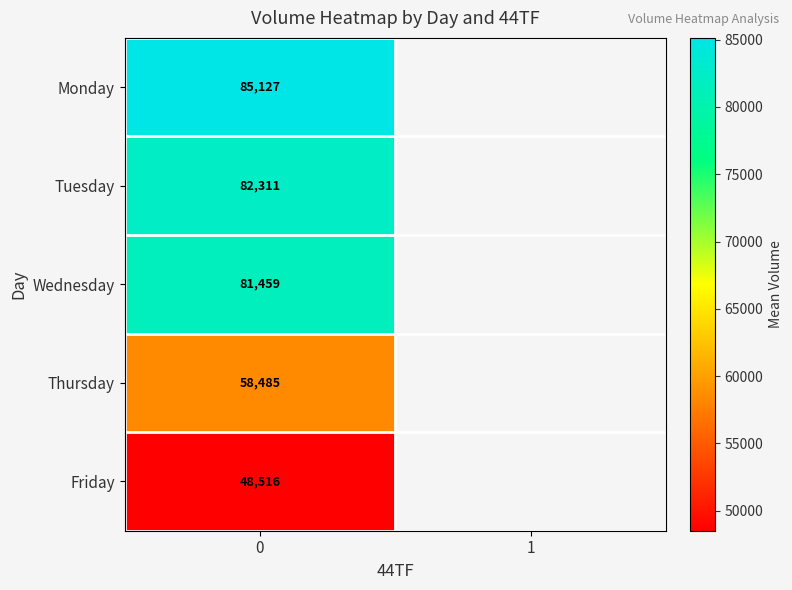

The value of Wednesday at 0 is 81459. True or false?

True